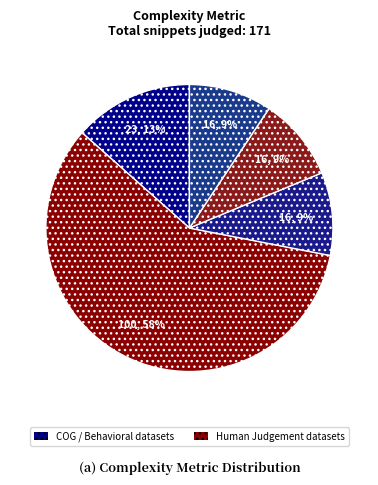

Which slice is the largest?

Human Judgement (readability 1-5)